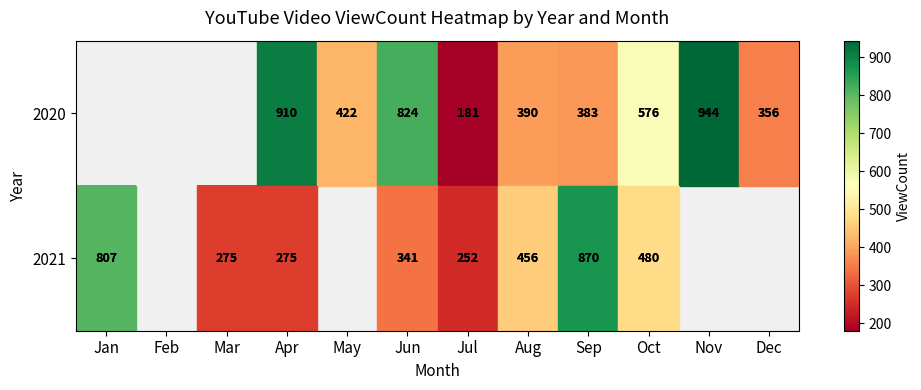

What is the minimum value shown in the chart?

181.0